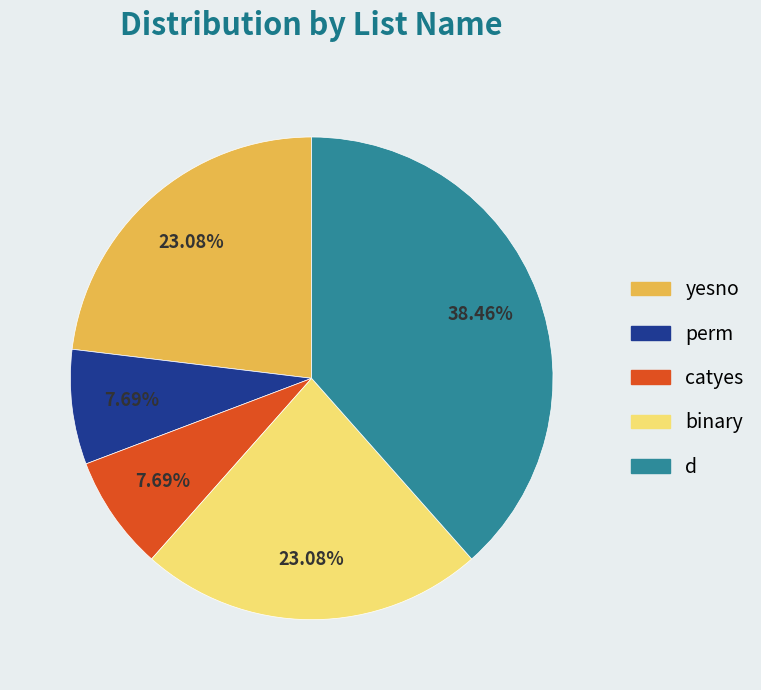

Do yesno and perm together represent more than half of the pie?

No